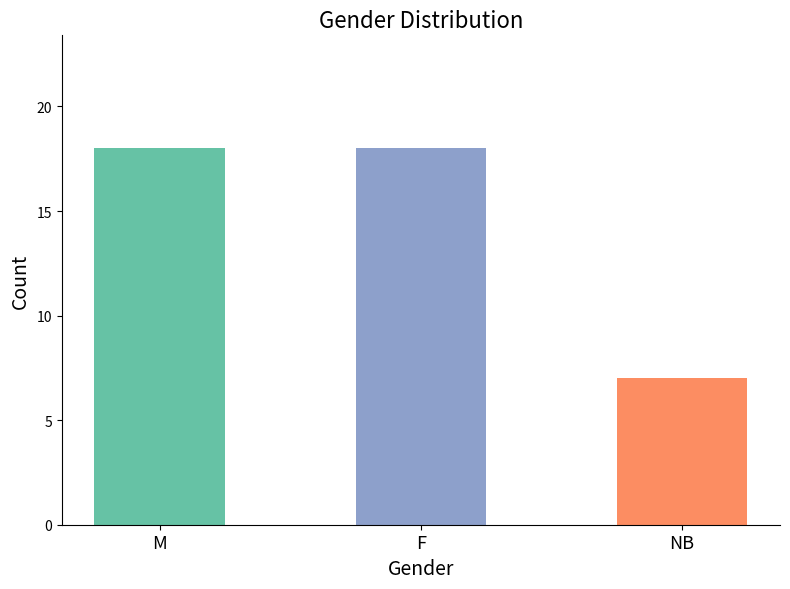

Which category has the lowest value across all series?

NB